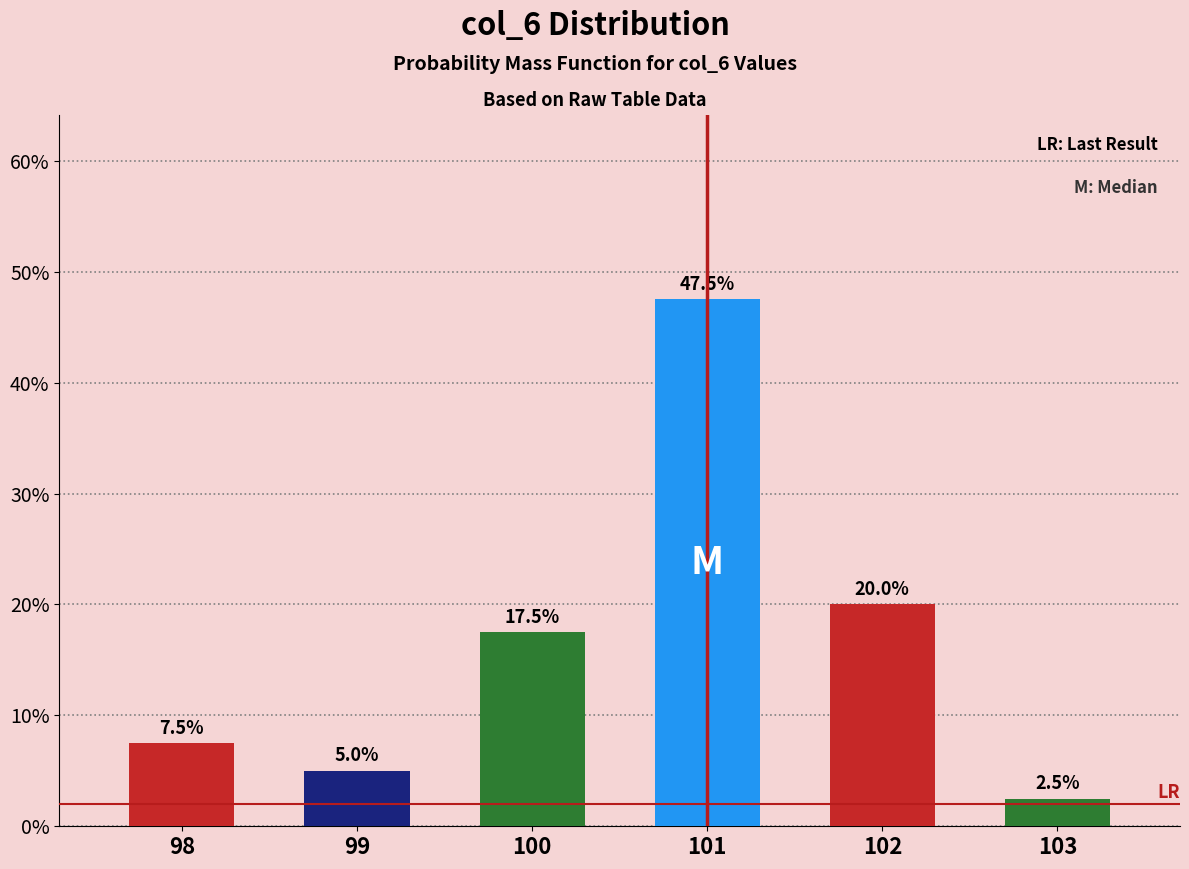

At which label does col_2 first exceed 17?

100